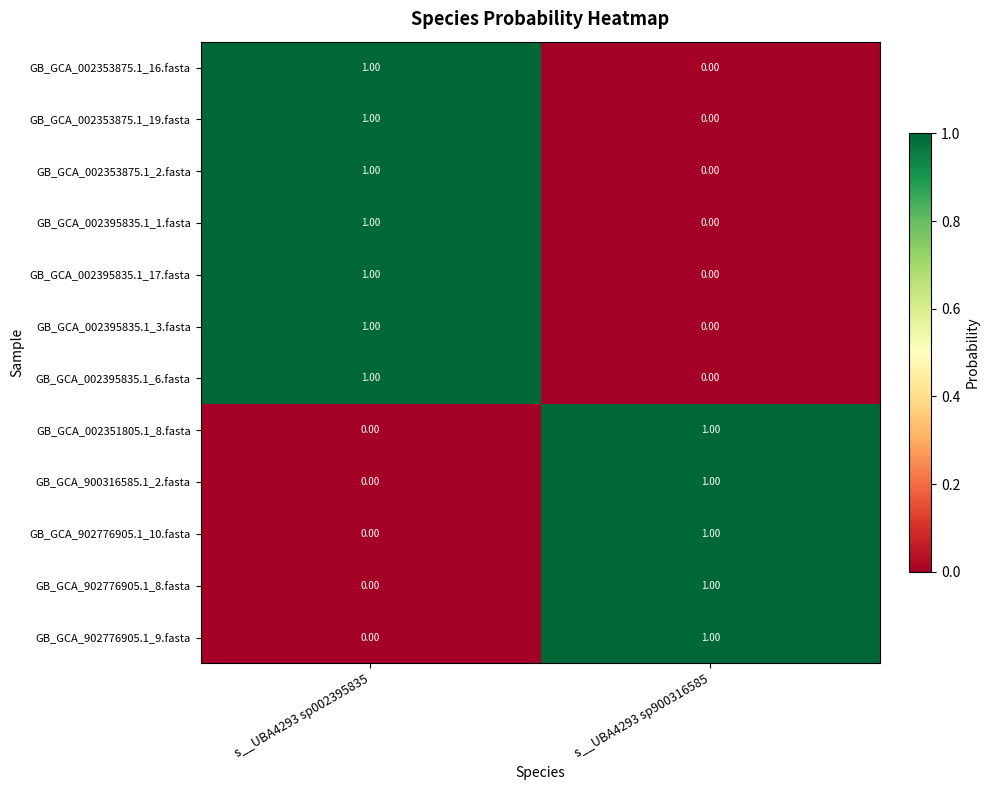

List the labels in order of GB_GCA_902776905.1_9.fasta value, smallest first.

s__UBA4293 sp002395835, s__UBA4293 sp900316585